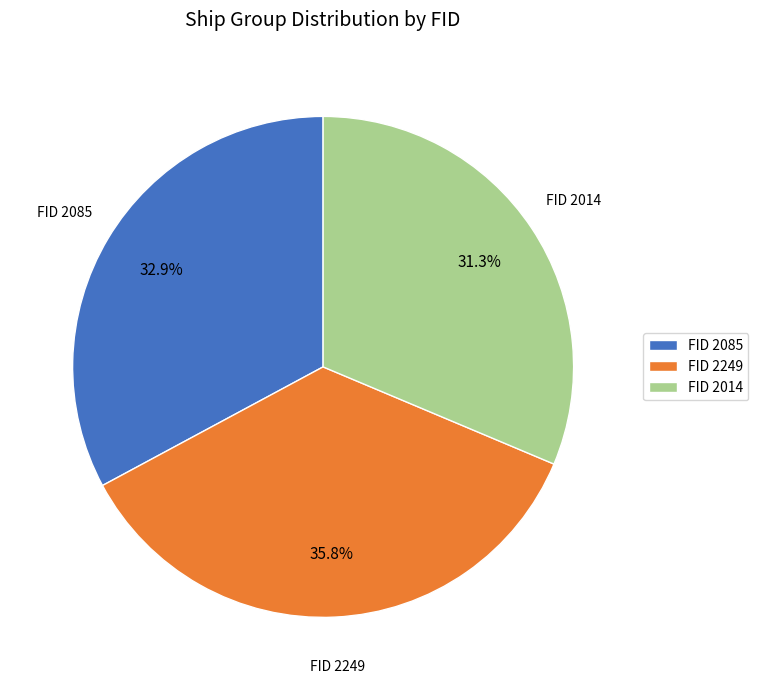

Is there any slice that represents more than half of the pie?

No